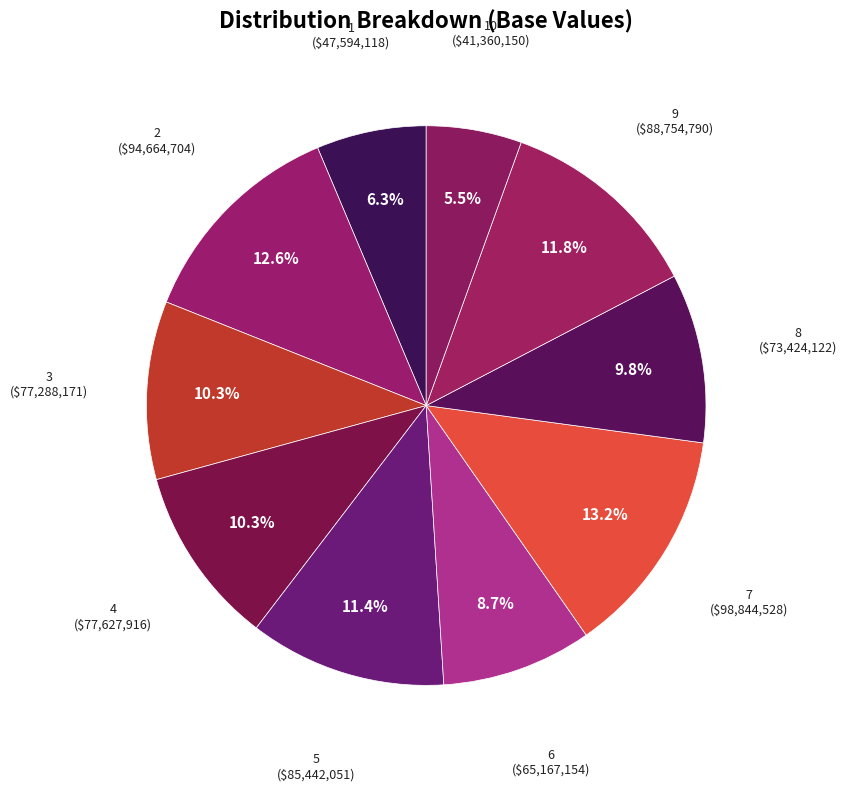

Which category has the biggest portion of the pie?

7